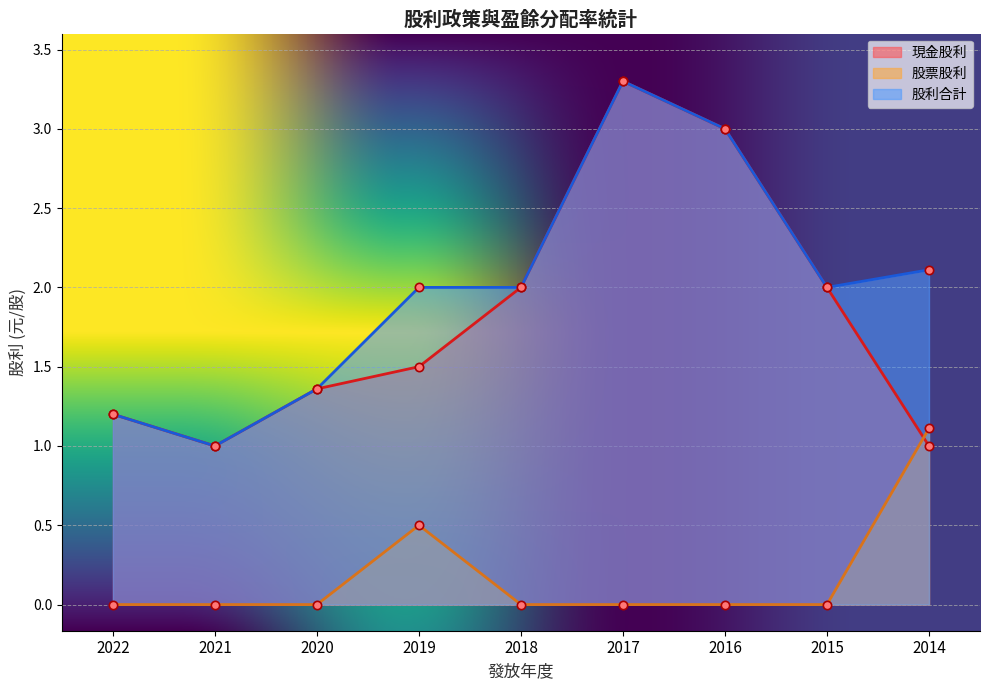

What value does the 現金股利 series have at 2019?

1.5